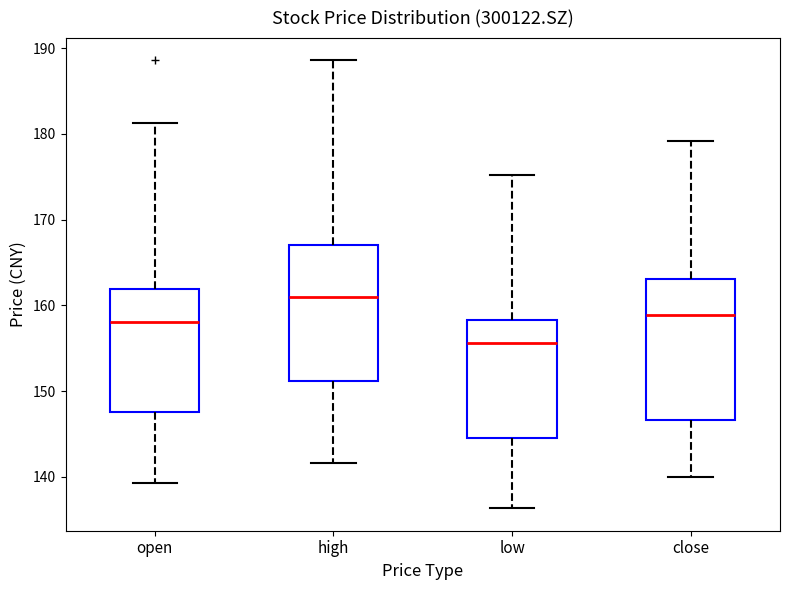

Reading left to right, read every box against the y-axis: the position of its median line, the range the box covers, and the ends of its whiskers. The values are not printed on the chart, so give them approximately, as read against the axis.

open: median 158, box 148 to 162, whiskers 139 to 181
high: median 161, box 151 to 167, whiskers 142 to 189
low: median 156, box 144 to 158, whiskers 136 to 175
close: median 159, box 147 to 163, whiskers 140 to 179